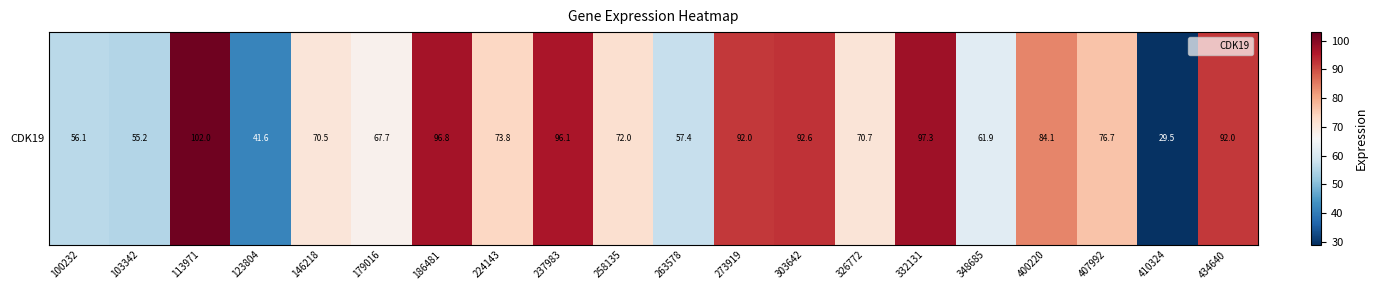

What is the approximate value at 224143?

73.8